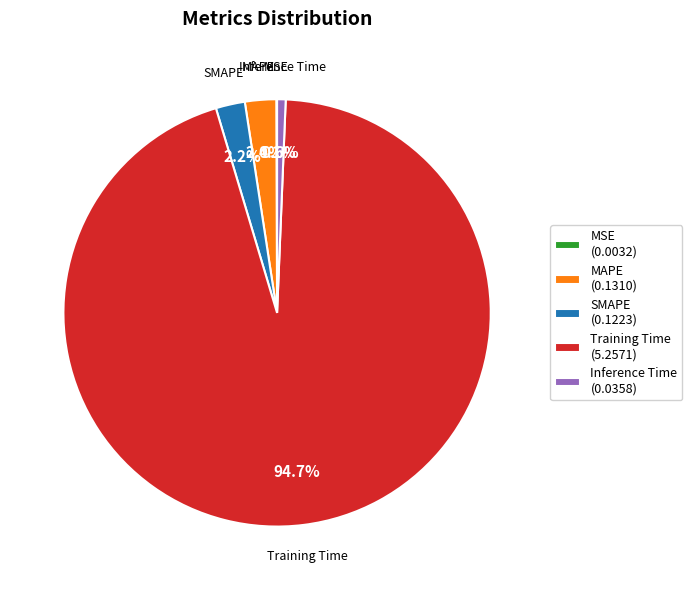

How much of the chart is everything except Training Time (5.2571)?

5.3%